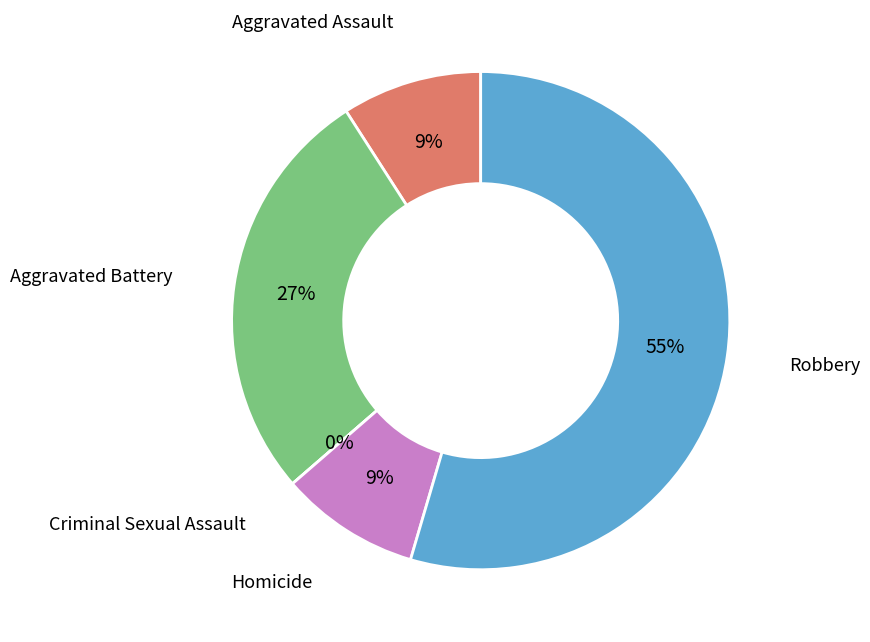

Rank the categories by value from lowest to highest.

Criminal Sexual Assault, Aggravated Assault, Homicide, Aggravated Battery, Robbery